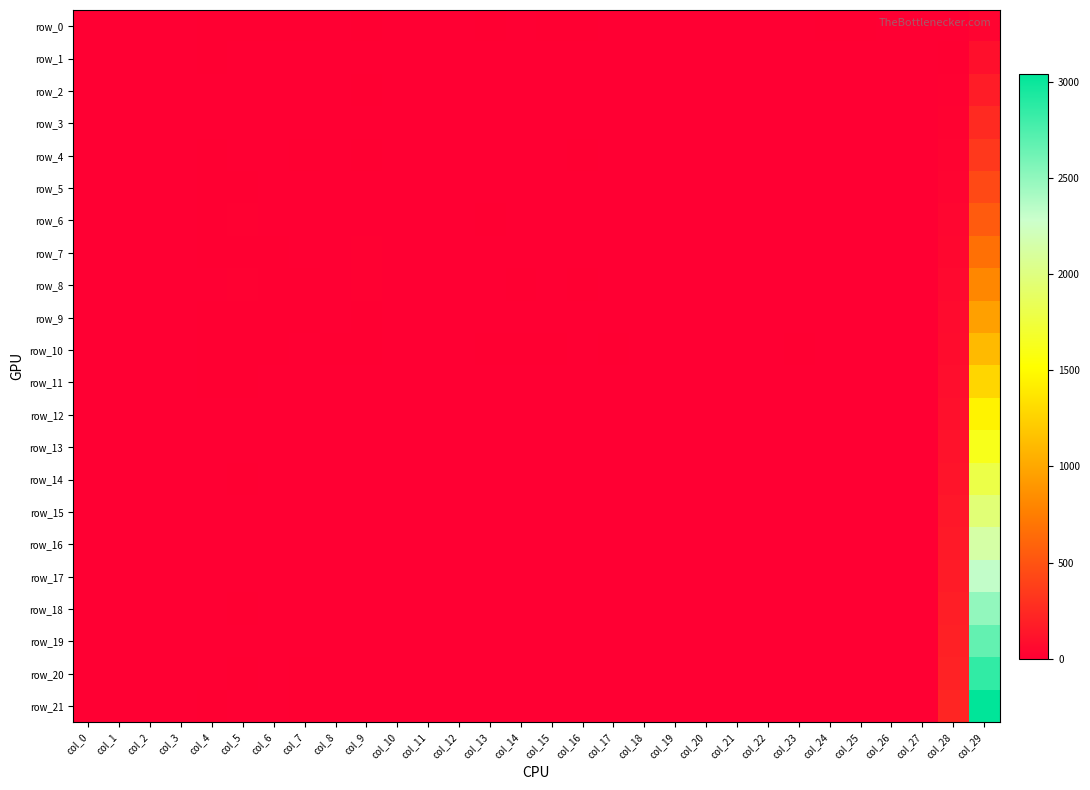

Which series has the largest range (max minus min)?

row_21